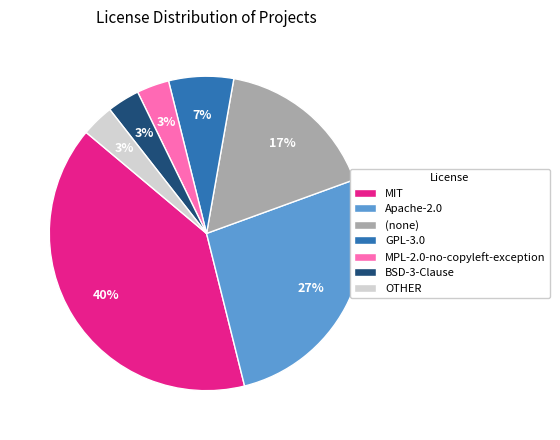

Is MIT the majority of the pie?

No